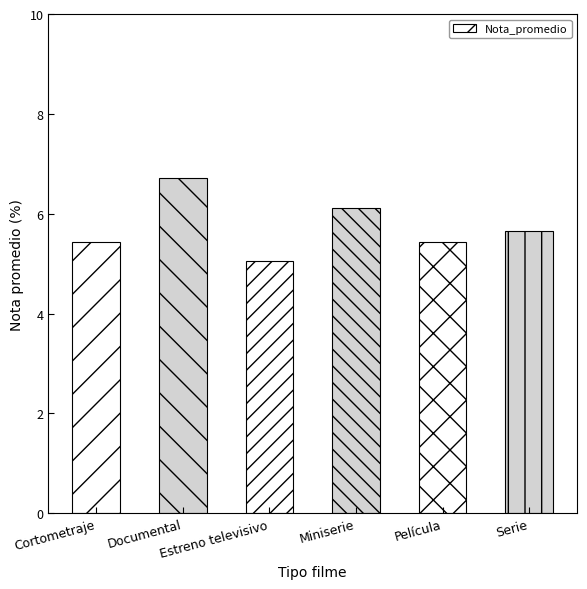

Approximately how many times larger is the value at Documental compared to Cortometraje?

1.2